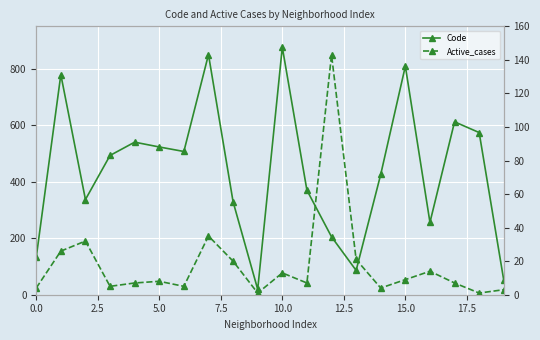

What is the value of the Active_cases point at the 8th from the left?

35